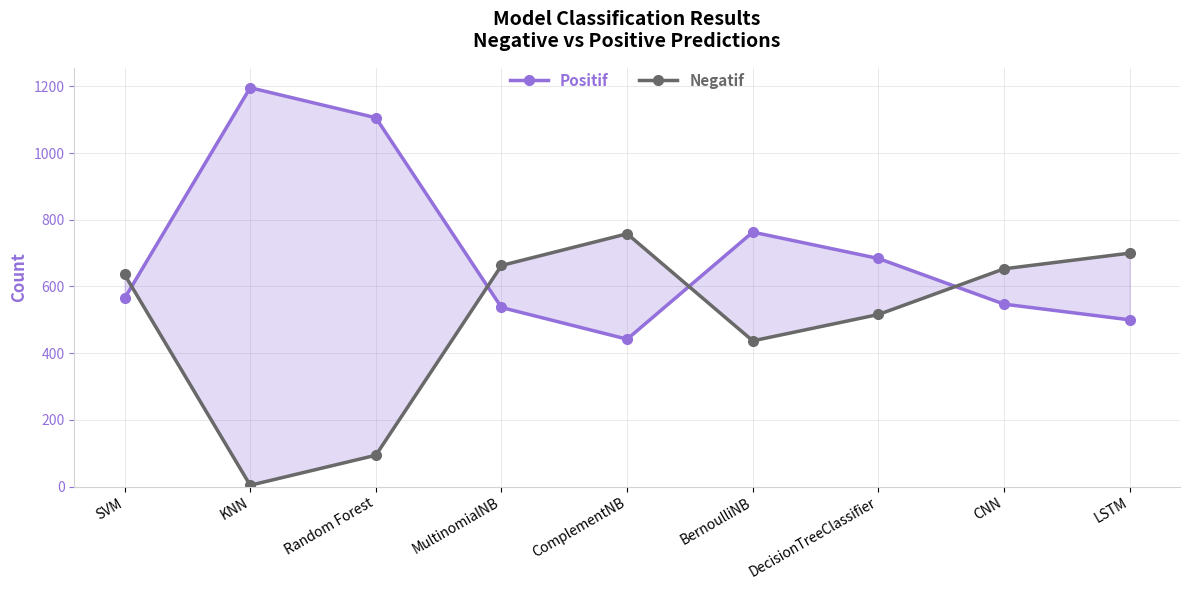

Reading left to right, what are all the values shown in this chart?

Positif: SVM=564	KNN=1196	Random Forest=1106	MultinomialNB=537	ComplementNB=442	BernoulliNB=763	DecisionTreeClassifier=684	CNN=547	LSTM=500
Negatif: SVM=636	KNN=4	Random Forest=94	MultinomialNB=663	ComplementNB=758	BernoulliNB=437	DecisionTreeClassifier=516	CNN=653	LSTM=700